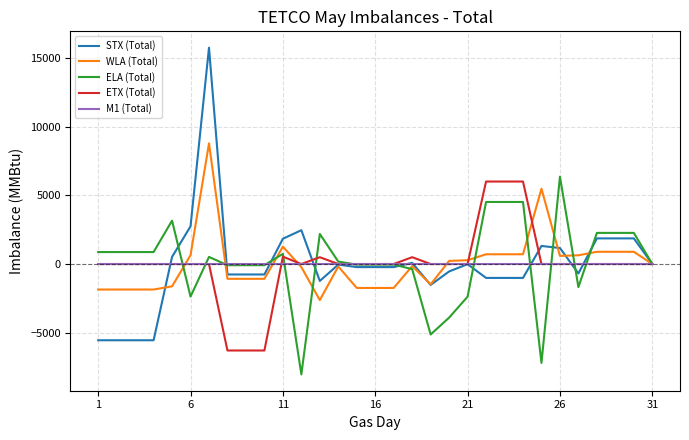

Which series has the widest spread of values?

STX (Total)